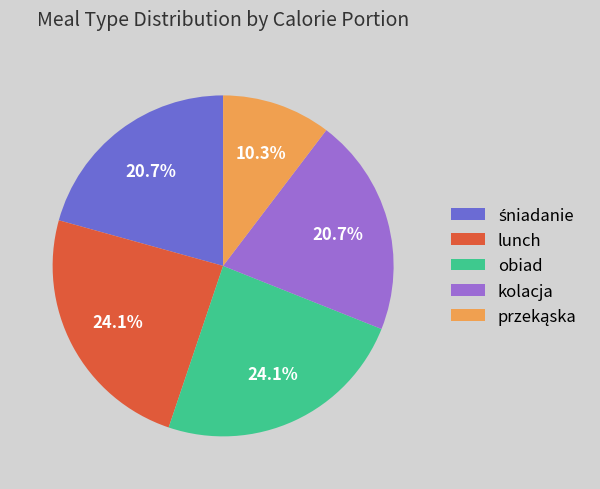

How much of the chart is everything except obiad?

75.9%